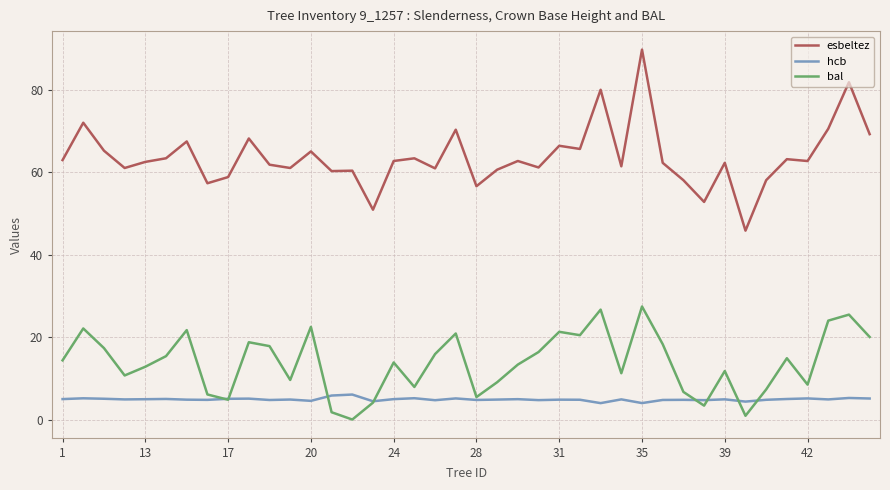

Rank the series by their average value, from highest to lowest.

esbeltez, bal, hcb